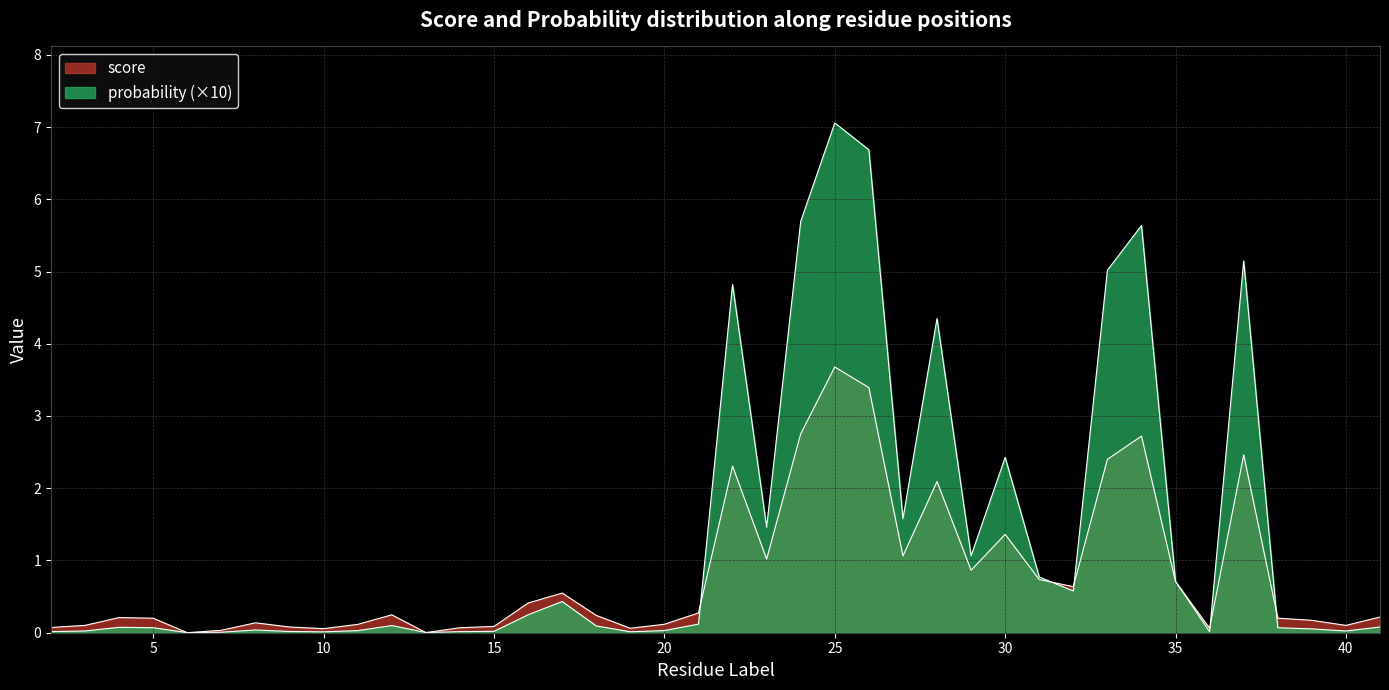

What is the difference between the highest and lowest values at 18?

0.1